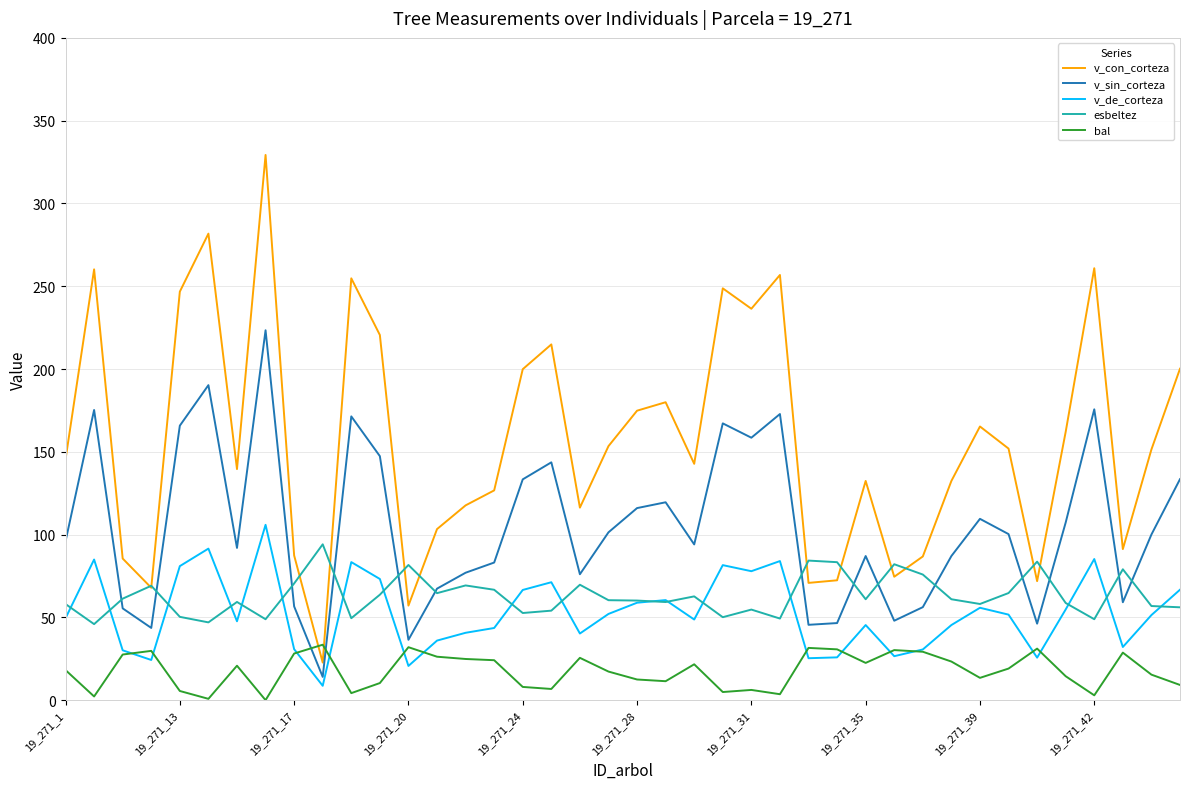

After their last crossing, which series has the higher values: bal or v_sin_corteza?

v_sin_corteza